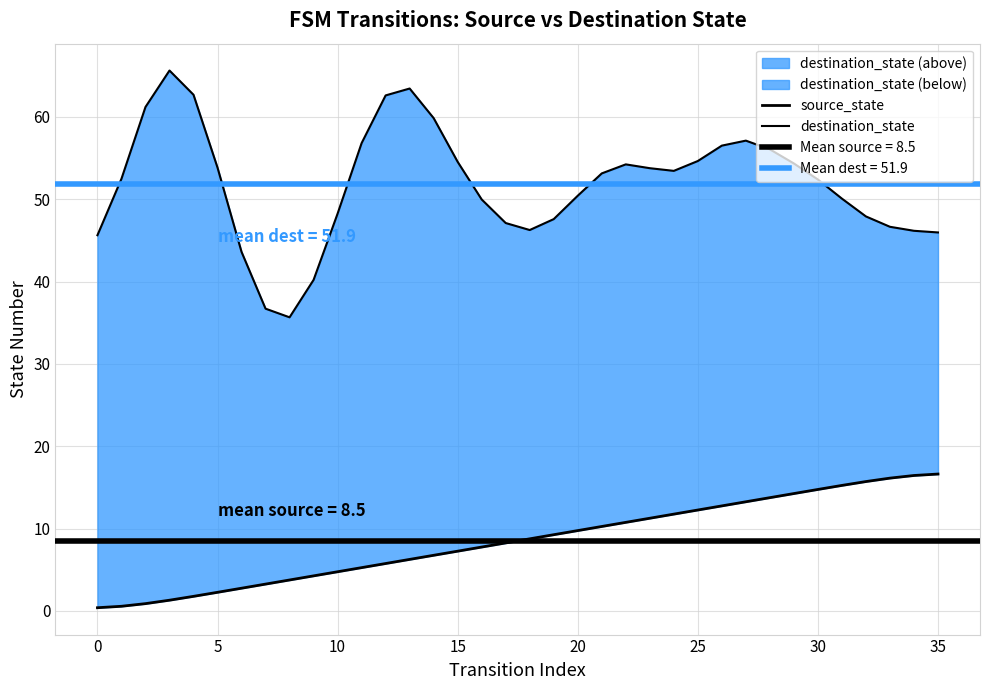

Is the value of source_state at 19 greater than the value of destination_state at 30?

No